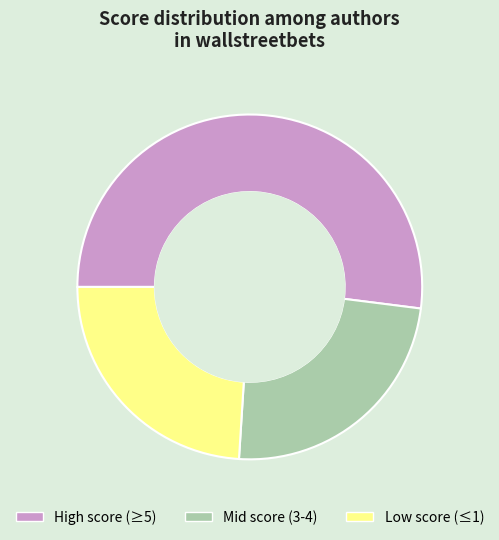

Which slice represents more than half of the pie?

High score (≥5)